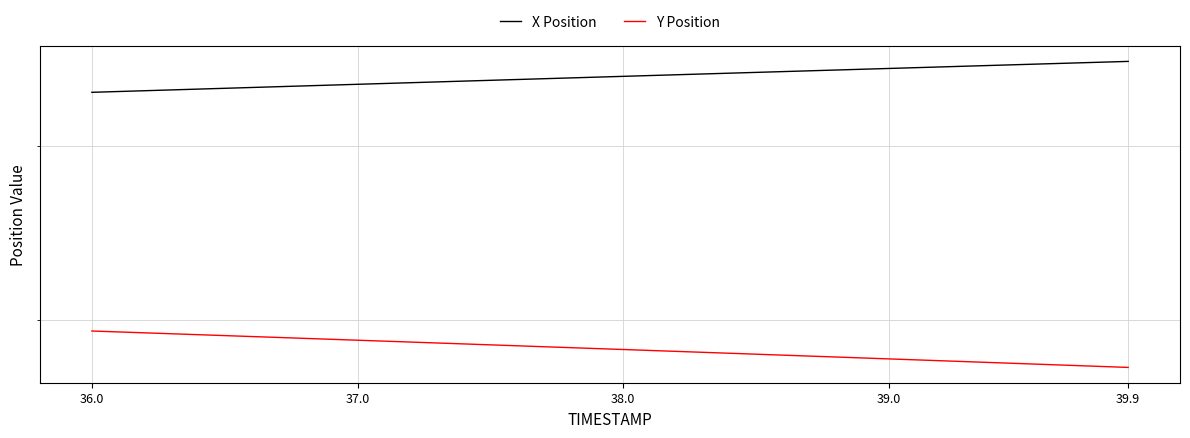

True or false: X Position and Y Position cross at least once.

False